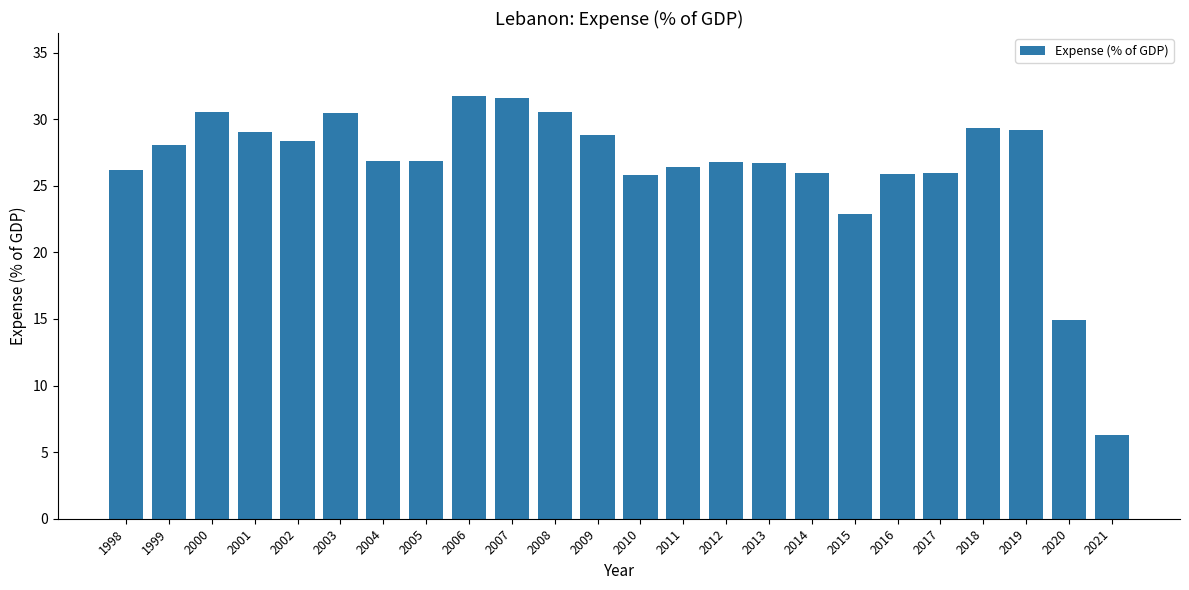

True or false: the data shows 29.0 at 2001.

True